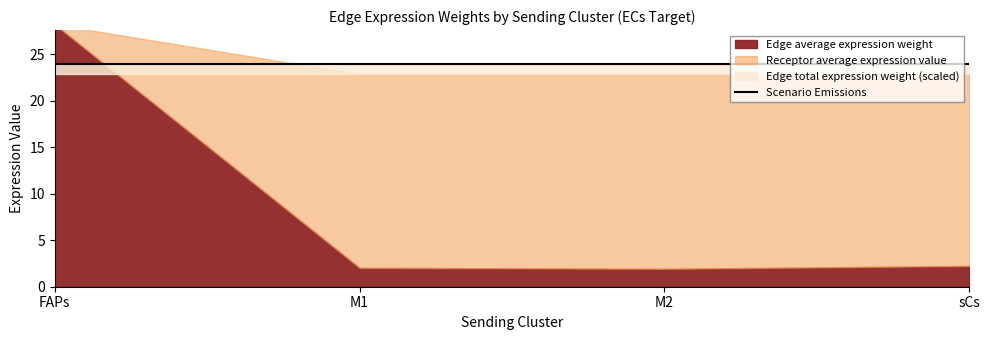

At how many categories does at least one series exceed 165?

1